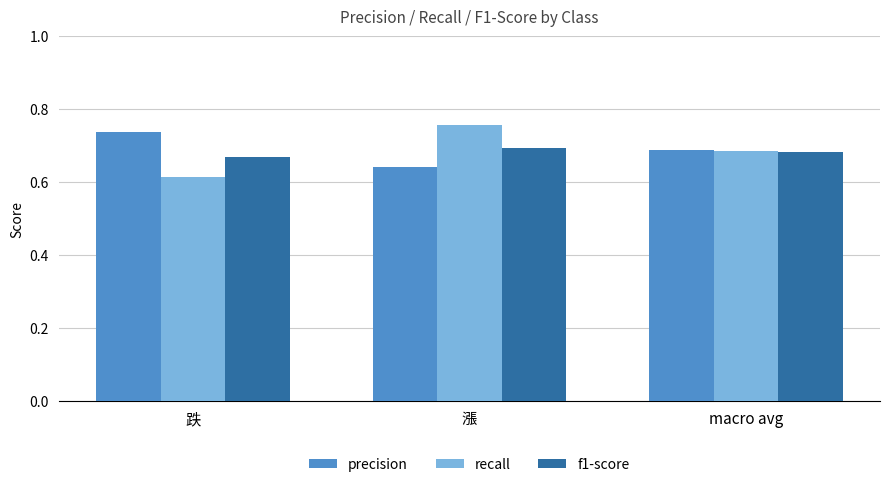

List the labels in order of recall value, largest first.

漲, macro avg, 跌